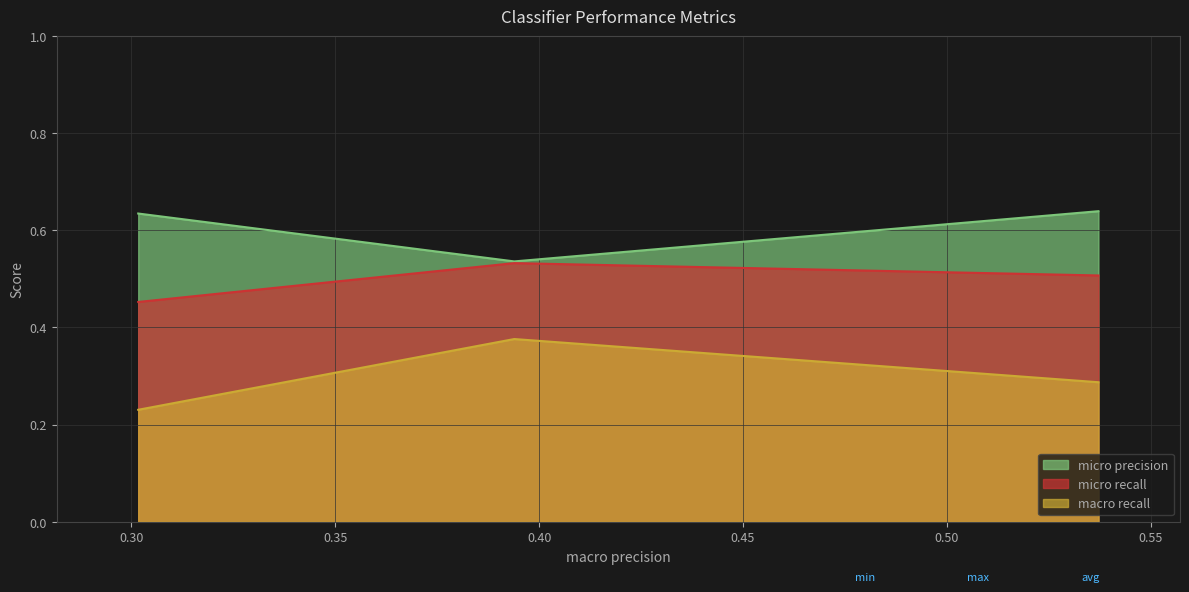

Rank the series by their average value, from lowest to highest.

macro recall, micro recall, micro precision